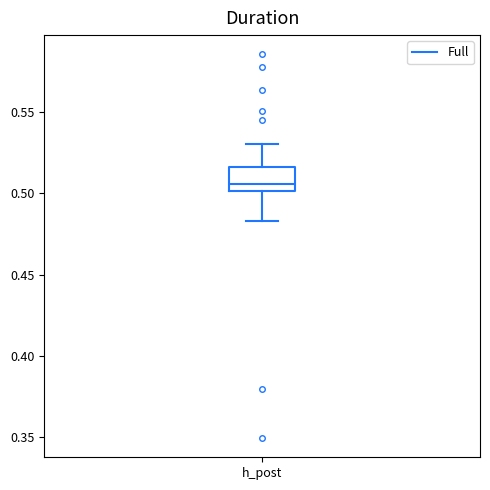

Read this box plot against the y-axis: the position of the median line, the range covered by the box, and the ends of both whiskers. The values are not printed on the chart, so give them approximately, as read against the axis.

median 0.505, box 0.500 to 0.515, whiskers 0.485 to 0.530